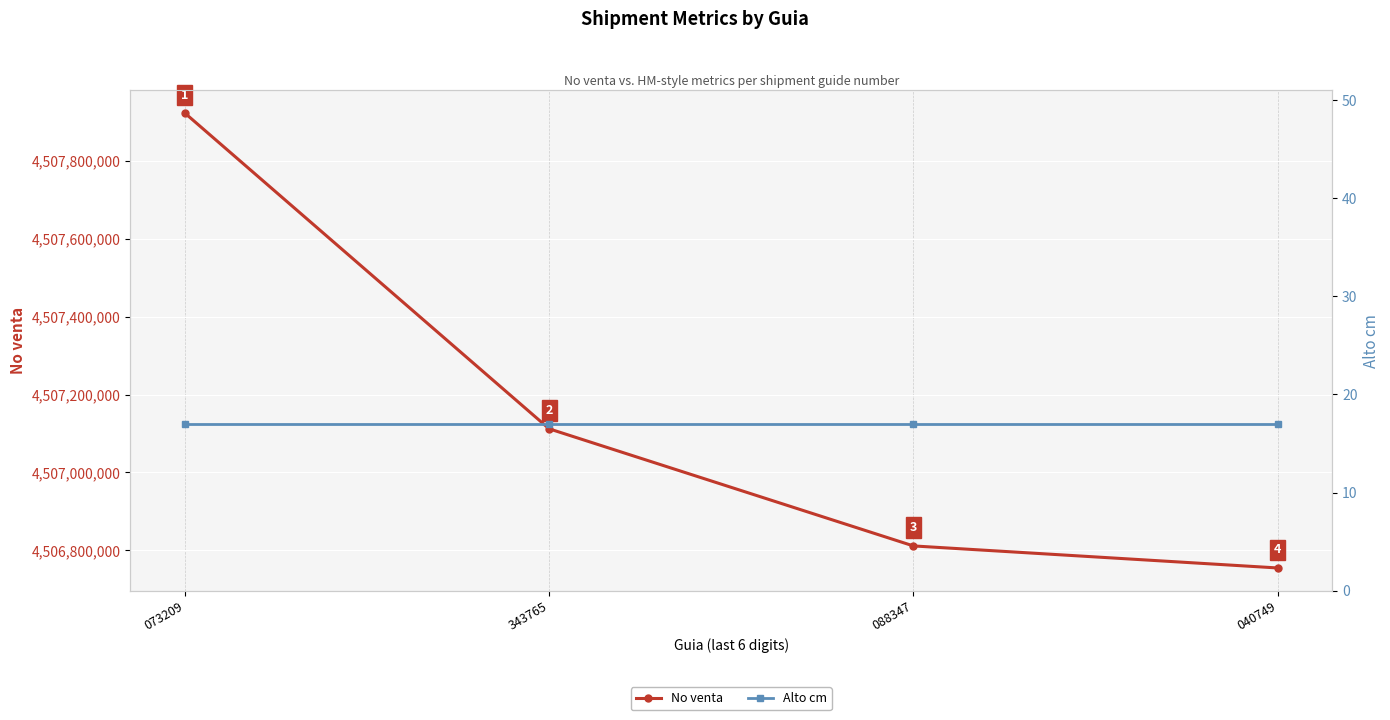

Count the number of categories in the chart.

4